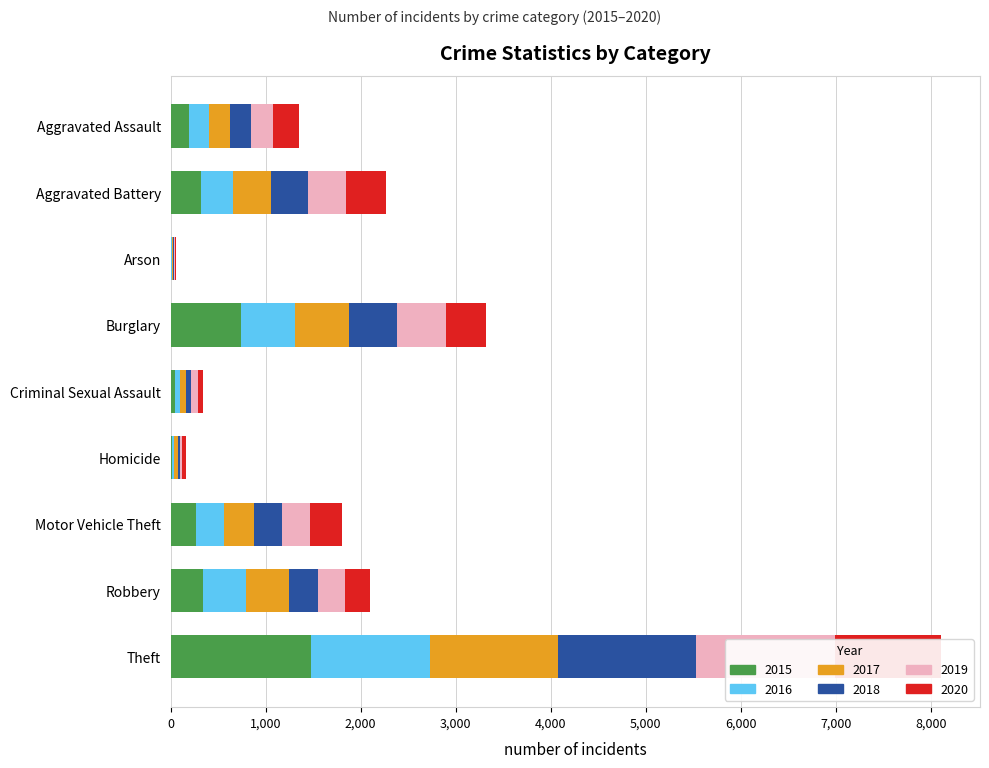

Rank the series by their maximum value, from lowest to highest.

2020, 2016, 2017, 2019, 2018, 2015